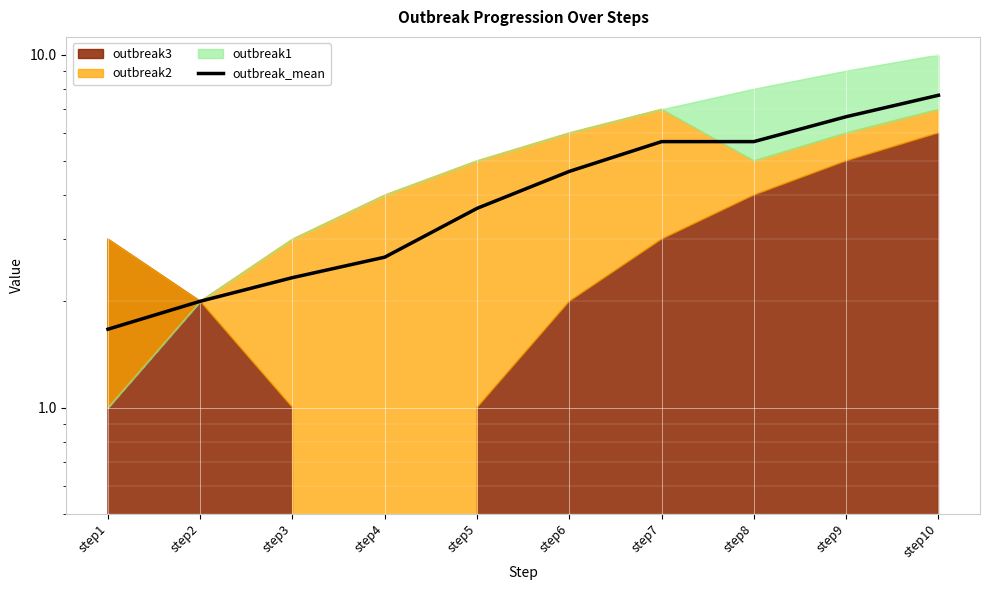

Which category has the lowest value across all series?

step1